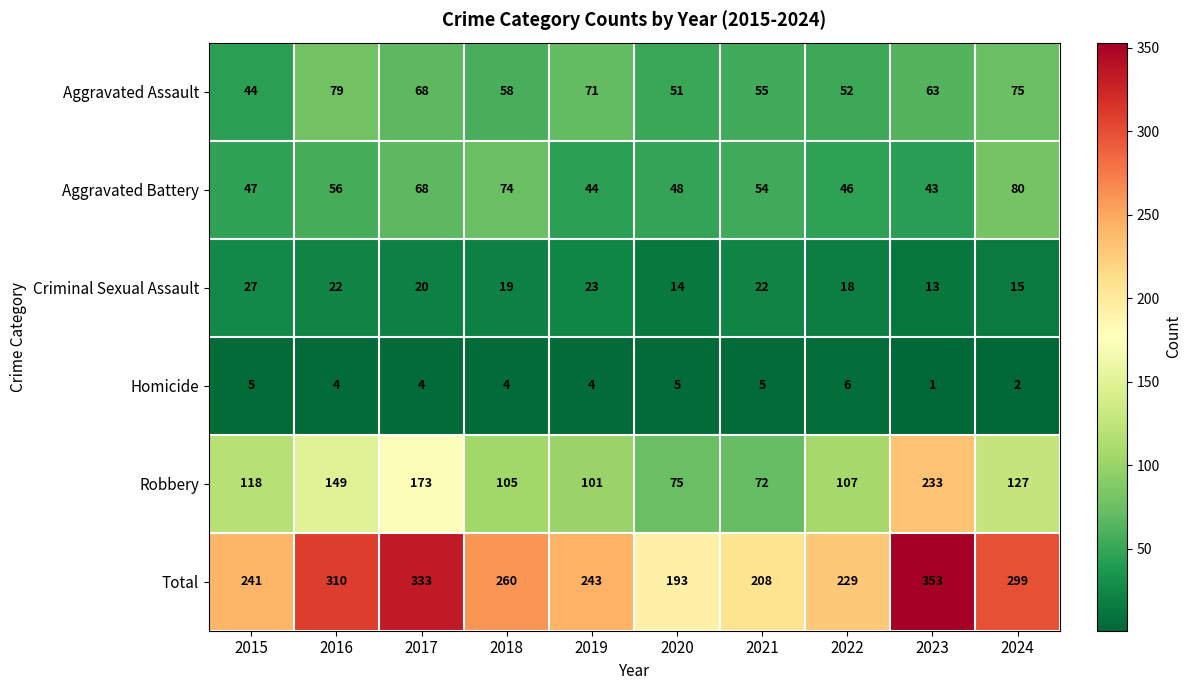

What is the sum of the Homicide values at 2017 and 2016?

8